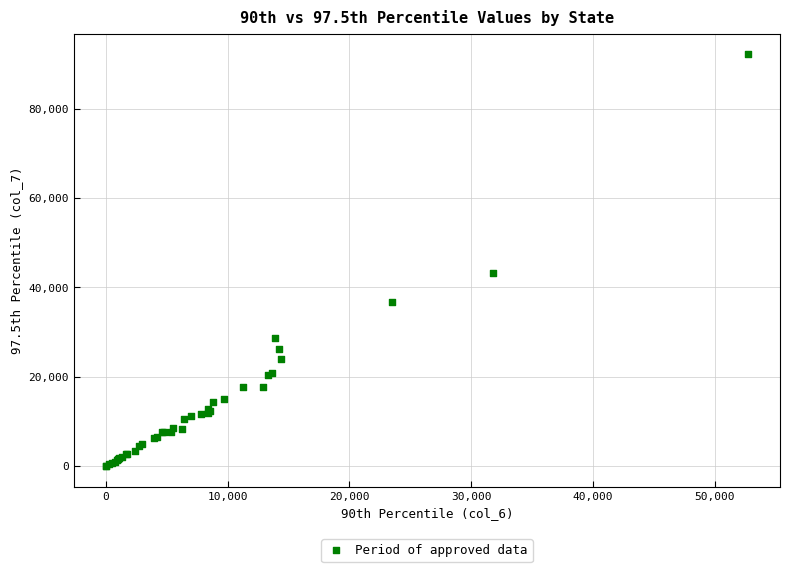

What Y value in the scatter plot is closest to 46062?

43133.2